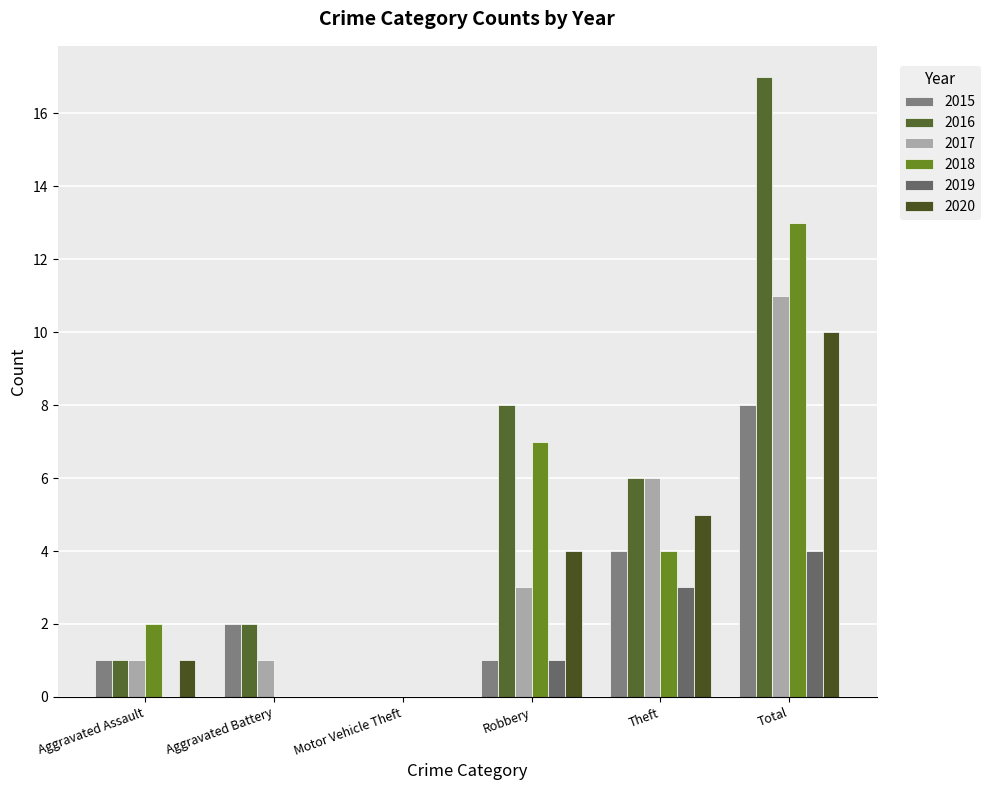

Which category has the lowest value in the 2016 series?

Motor Vehicle Theft